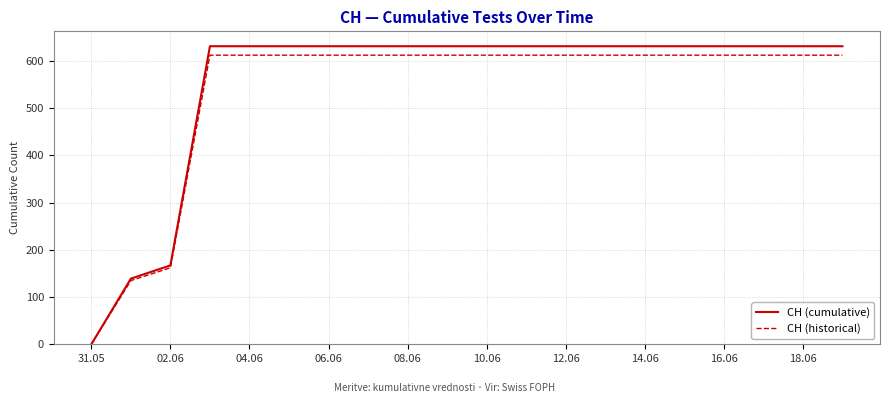

What is the difference between the second highest and minimum values in the CH (cumulative) series?

631.0